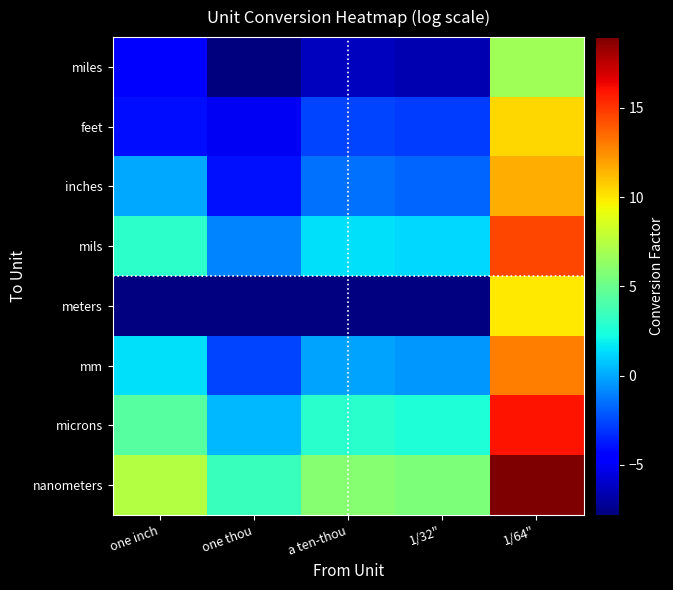

Which series has the largest total across all categories?

nanometers